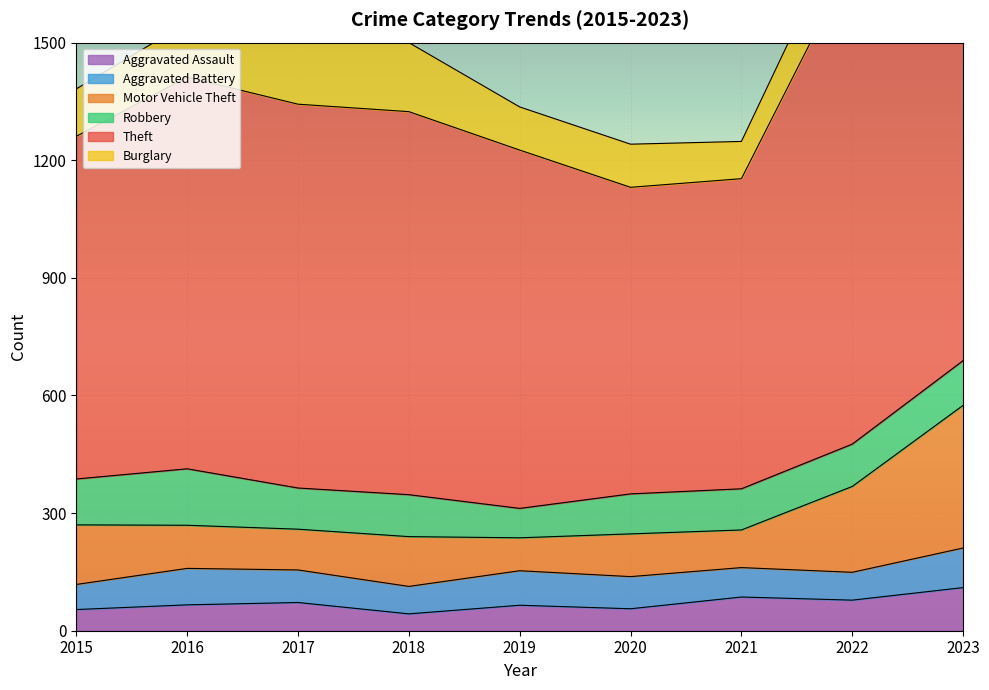

After their last crossing, which series has the higher values: Robbery or Motor Vehicle Theft?

Motor Vehicle Theft